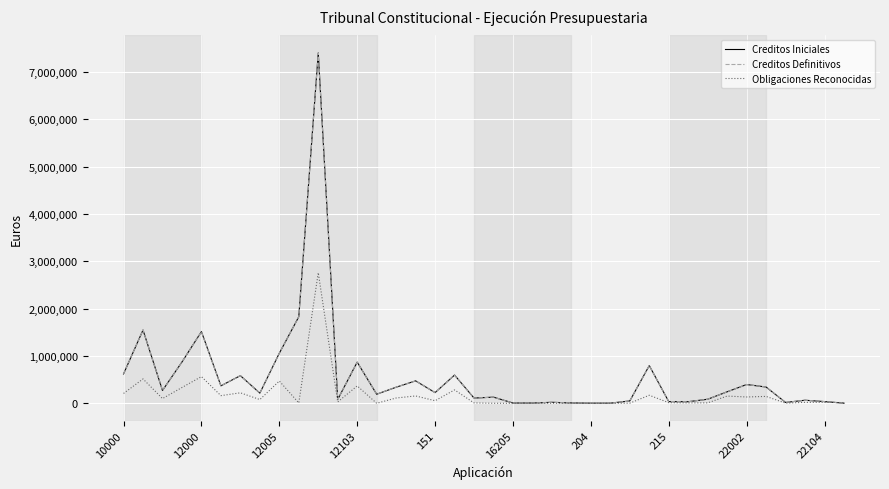

What is the greatest value displayed?

7404570.0